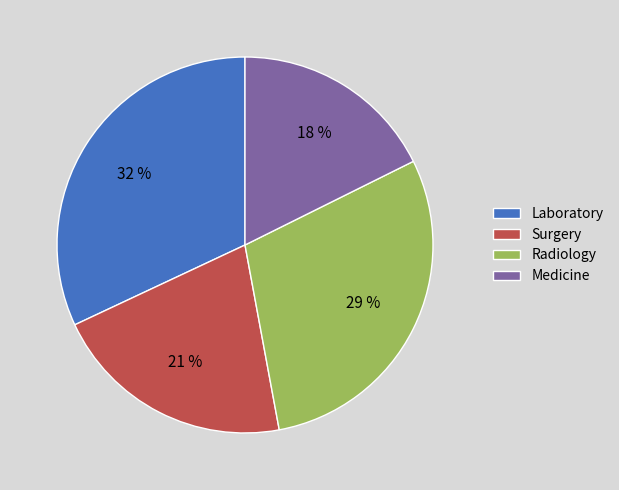

What is the ratio of the value at Medicine to the value at Laboratory?

0.6